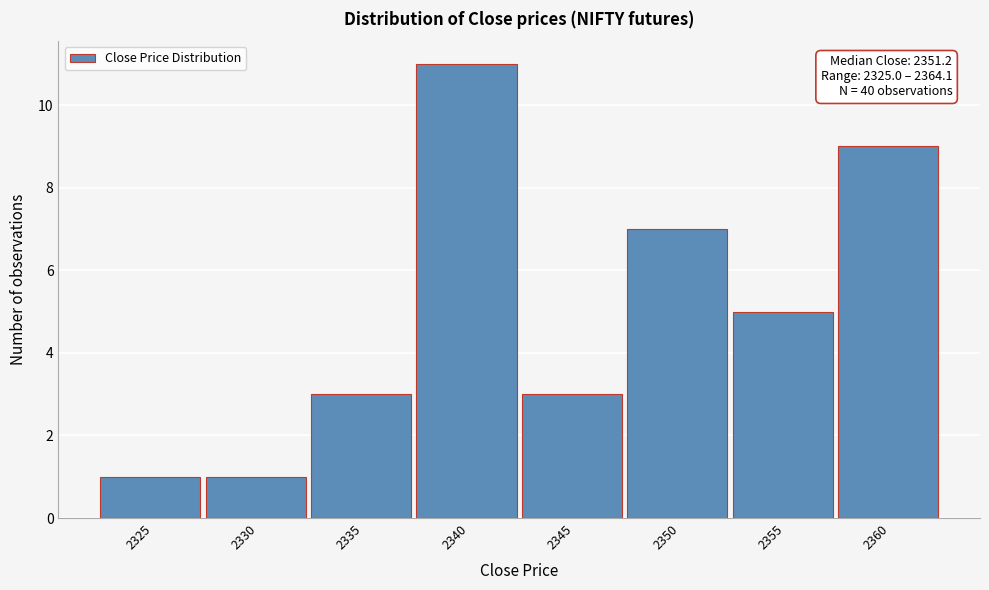

Reading right to left, list all the values displayed in this chart.

2360=9	2355=5	2350=7	2345=3	2340=11	2335=3	2330=1	2325=1